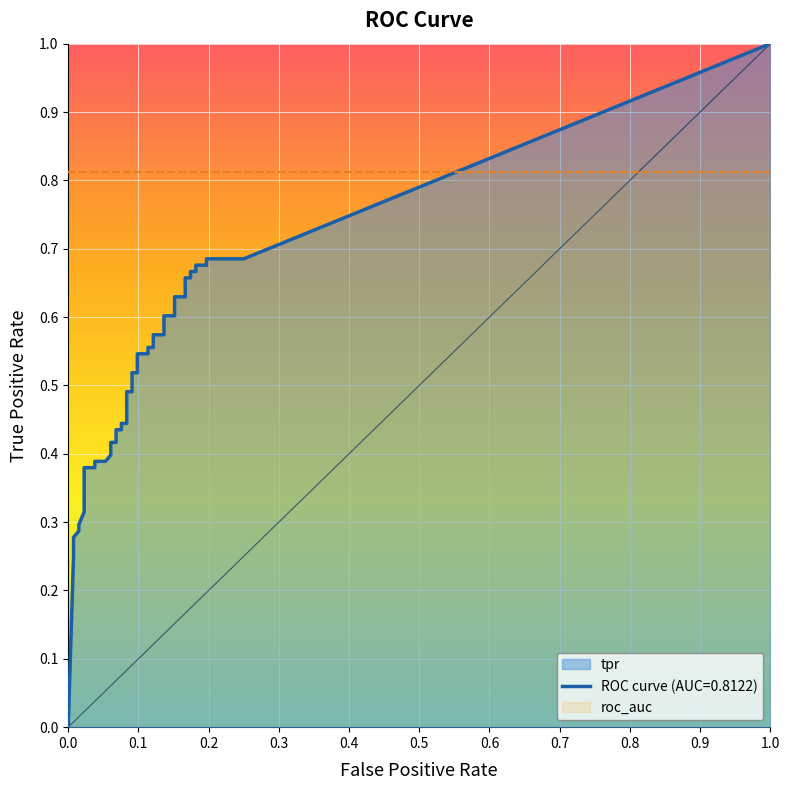

Is the value of tpr at 23 greater than the value of fpr at 7?

Yes